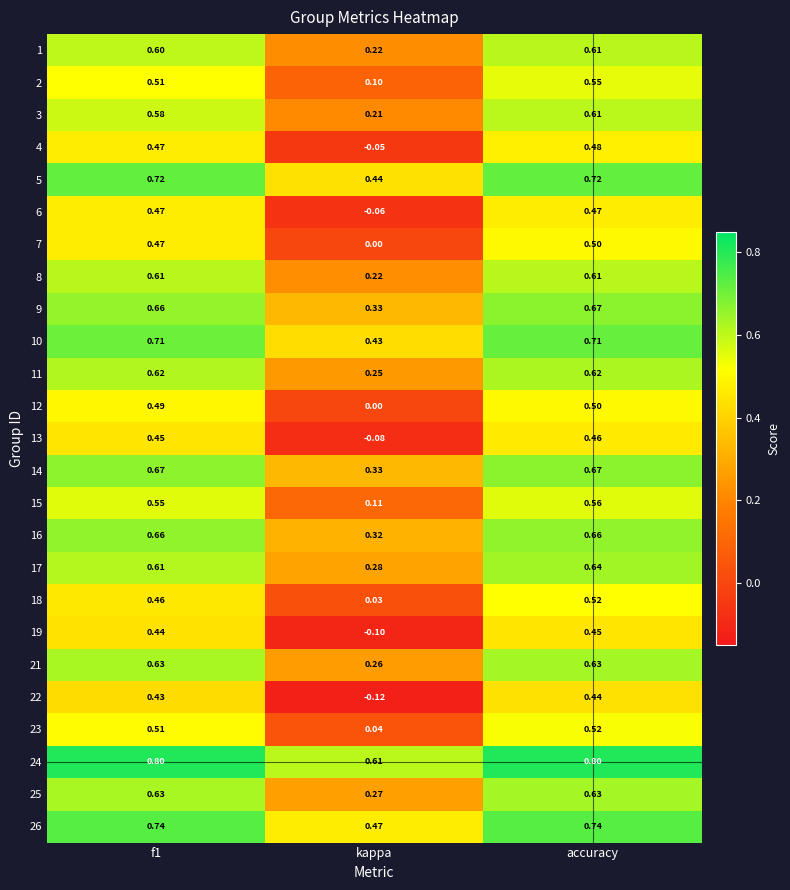

At which label does 3 reach its minimum?

kappa